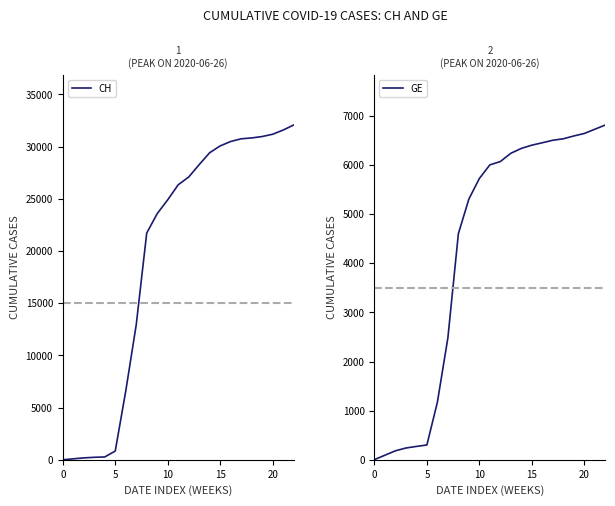

What is the difference between the GE values at 12 and 8?

1468